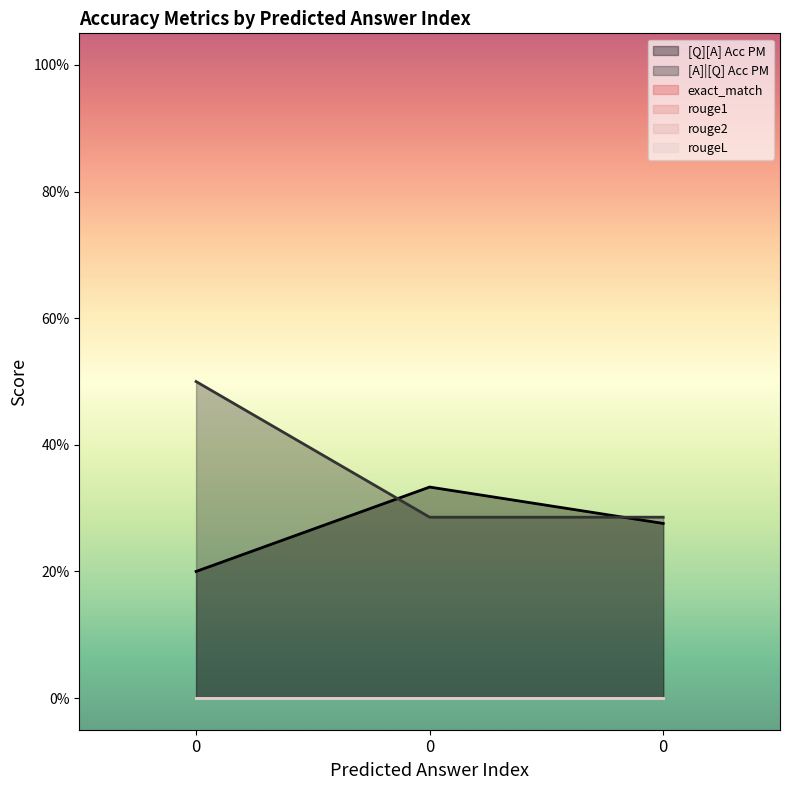

Does the chart display data point markers on the line(s)?

No